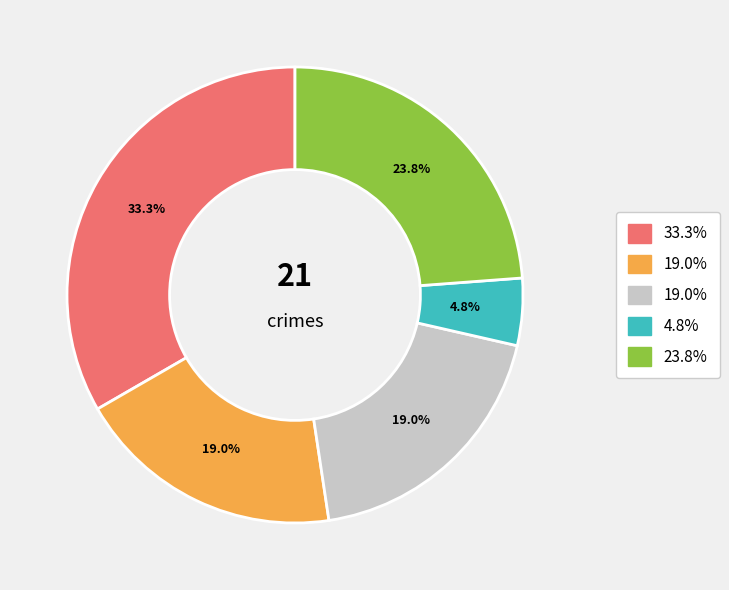

How many slices are in this pie chart?

5